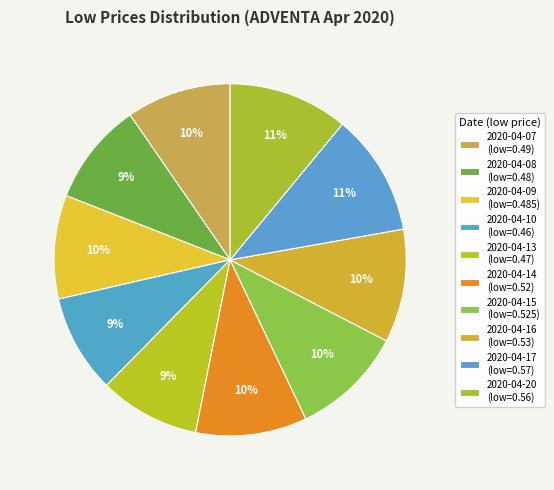

How many slices are in this pie chart?

10